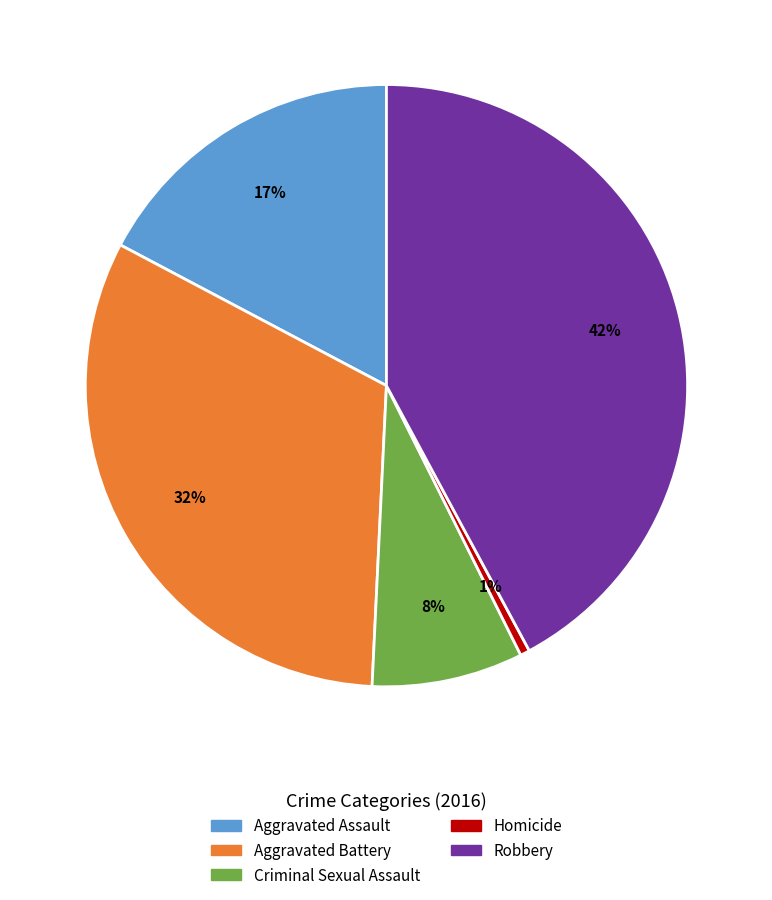

Is it true that Robbery is 42% of the pie?

True